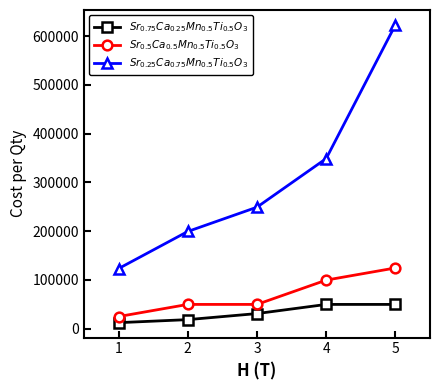

What is the sum of the $Sr_{0.75}Ca_{0.25}Mn_{0.5}Ti_{0.5}O_3$ values at 2 and 1?

31065.7